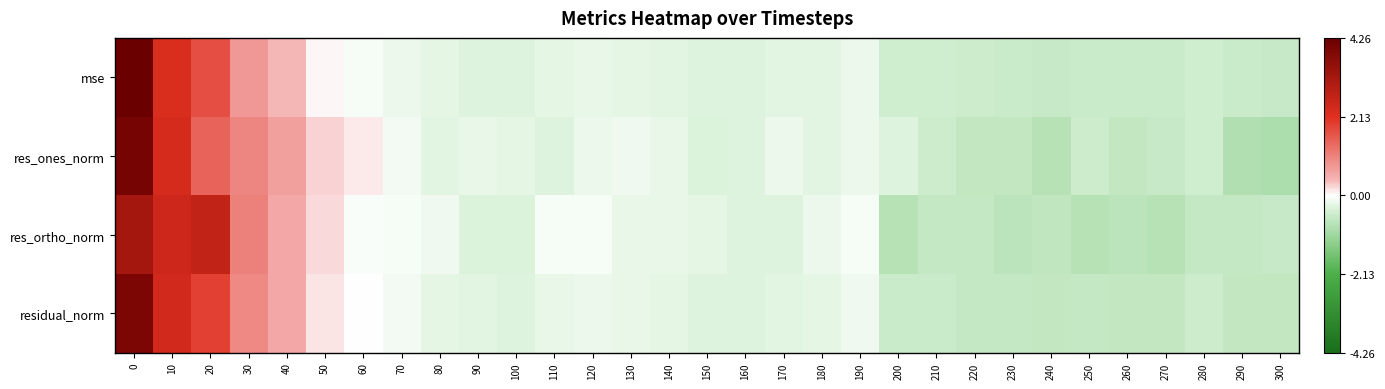

Rank the series by their average value, from lowest to highest.

mse, res_ones_norm, residual_norm, res_ortho_norm